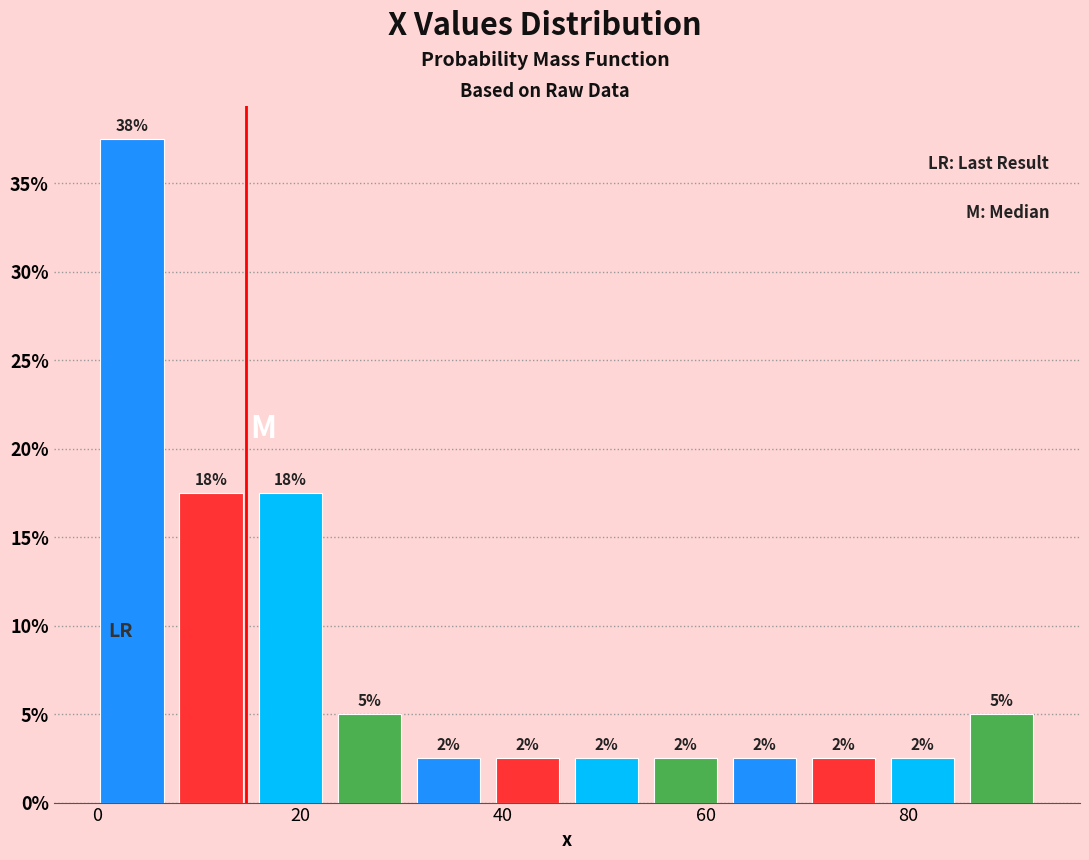

Read against the x-axis, roughly where is the centre of the tallest bar?

4